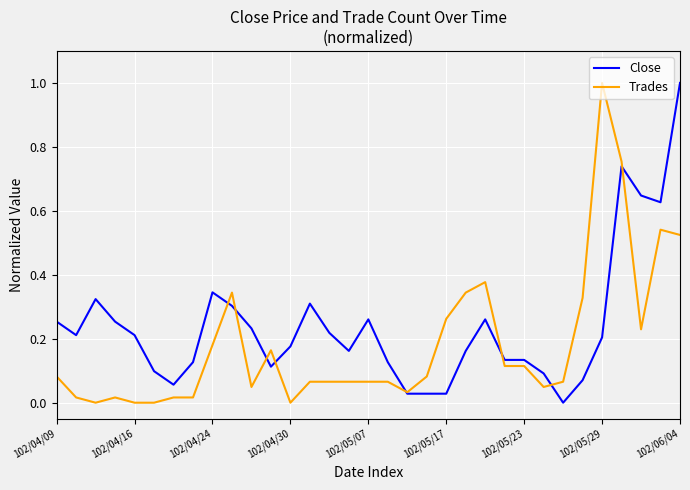

Rank the series by their average value, from lowest to highest.

Trades, Close